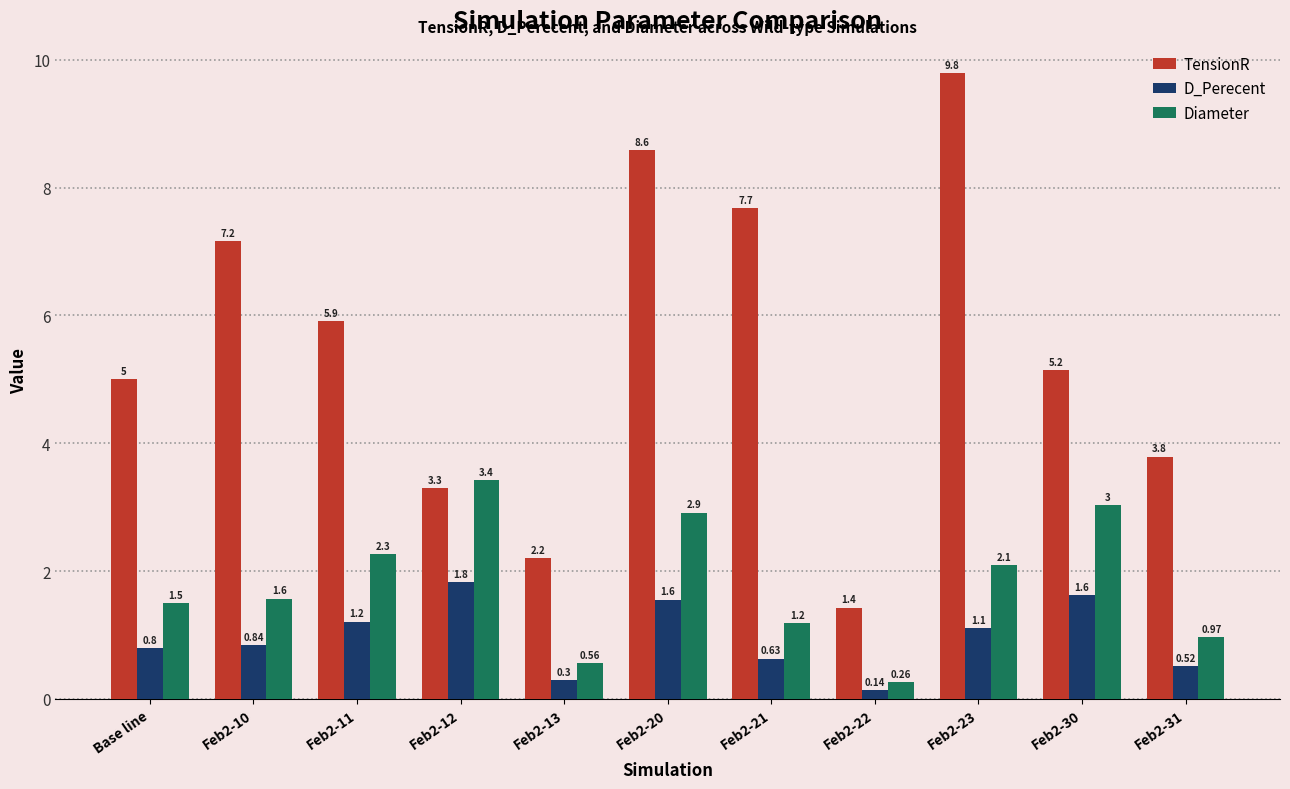

Rank the series at Feb2-13 from lowest to highest value.

D_Perecent, Diameter, TensionR